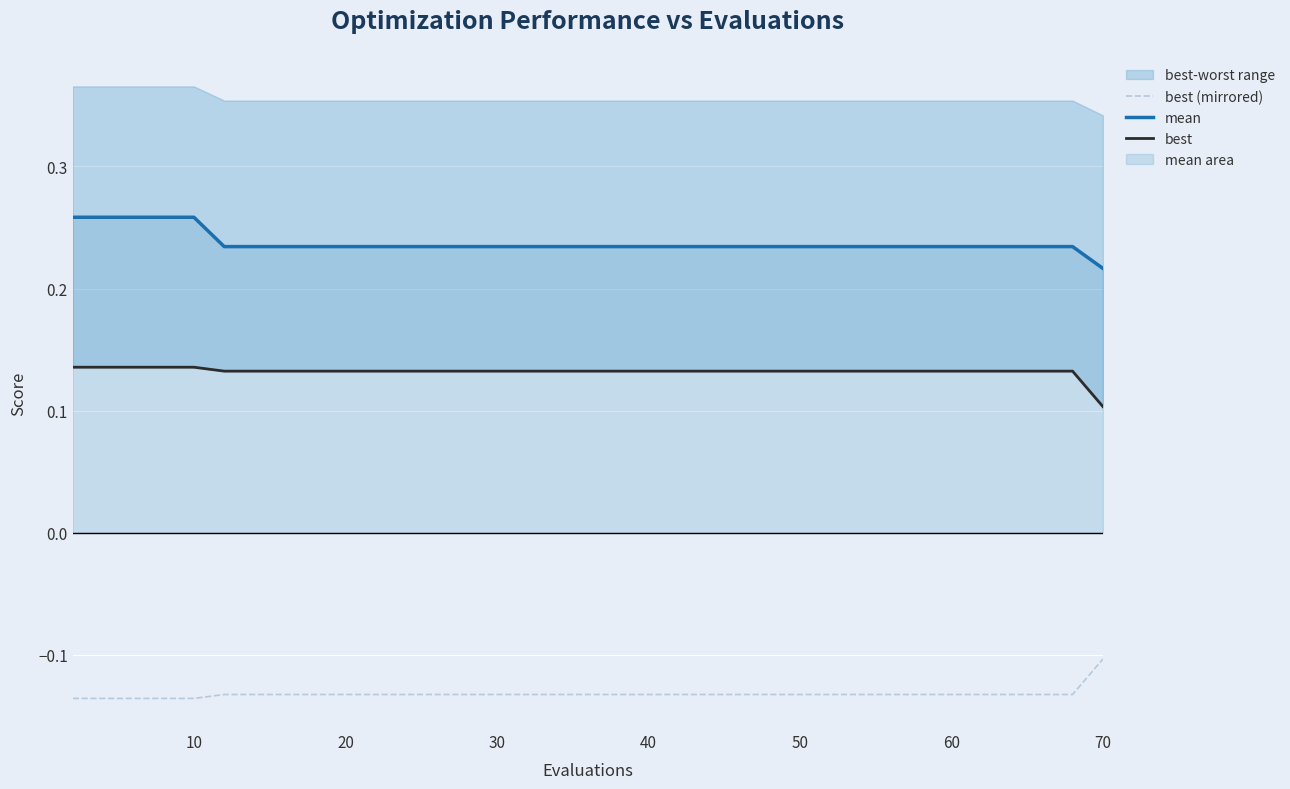

True or false: mean and best (mirrored) intersect in this chart.

False